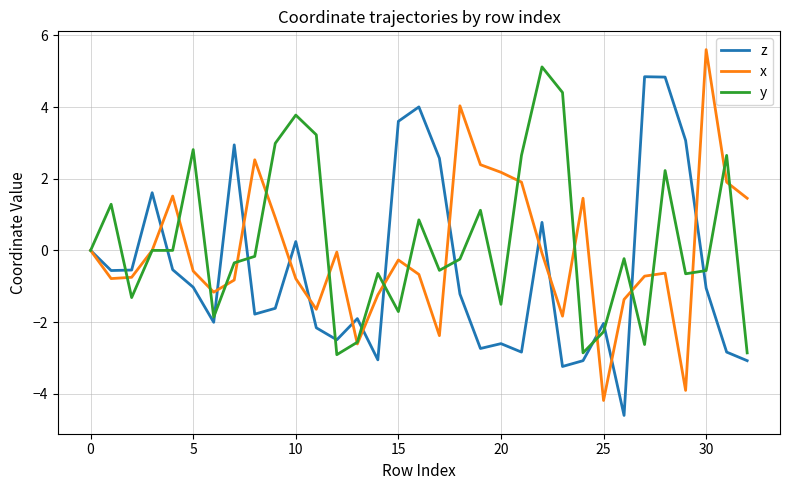

What is the difference between the maximum and minimum values in the y series?

8.0